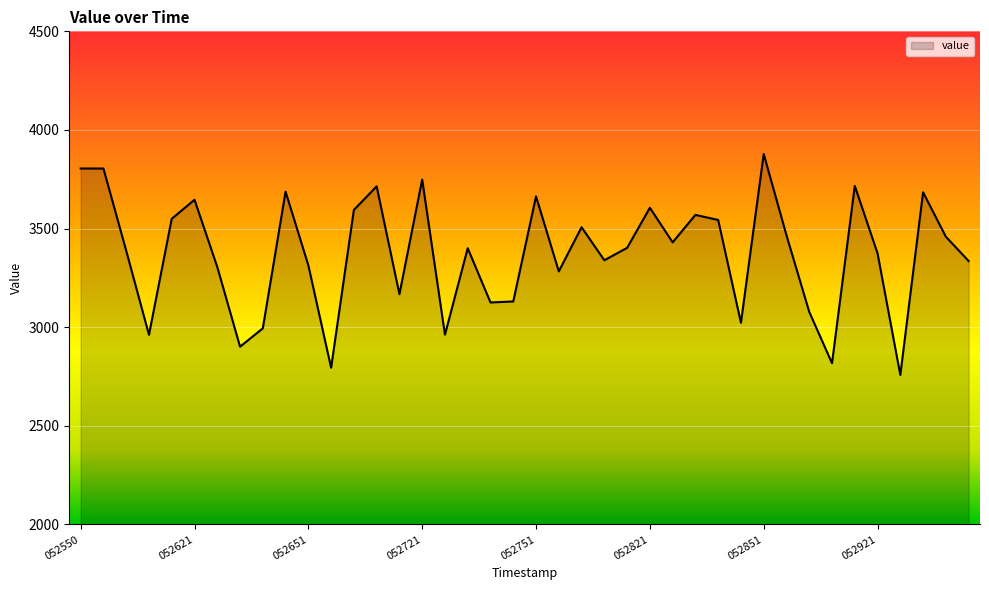

What is the difference between the maximum and minimum values?

1120.3